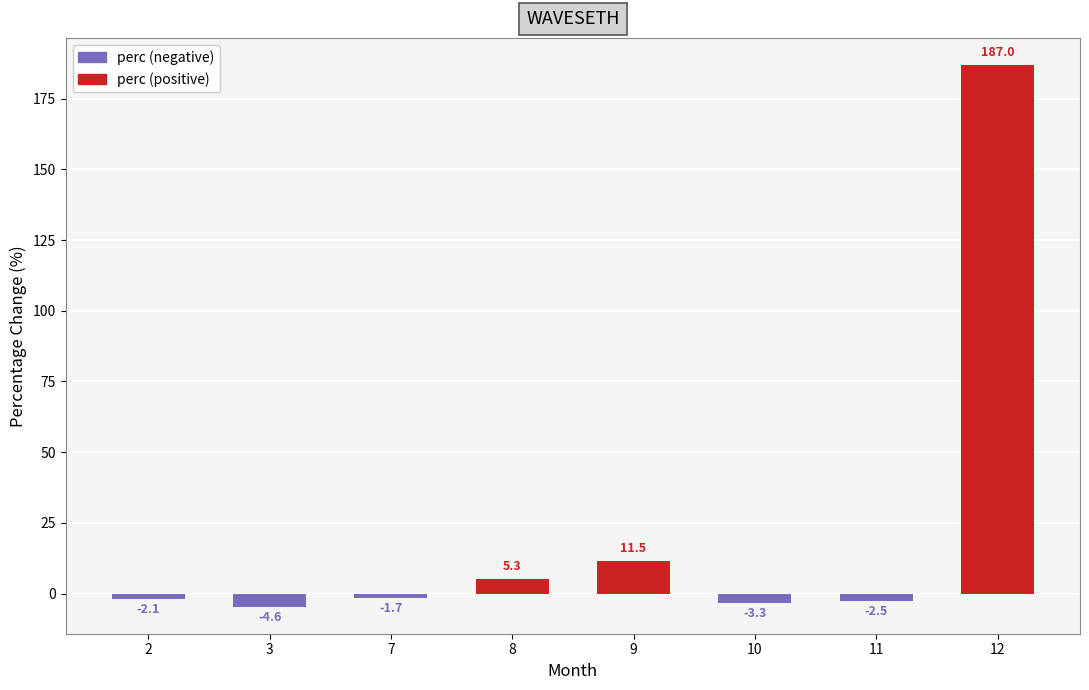

What is the value of the 6th bar from the left?

-3.3